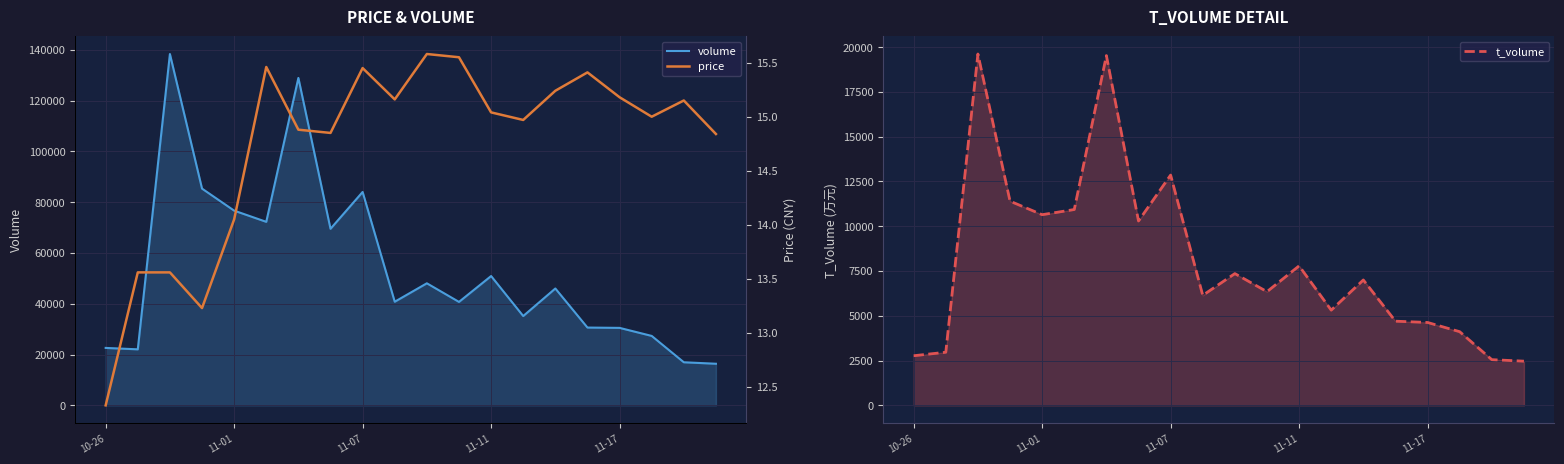

What is the smallest value displayed?

12.3